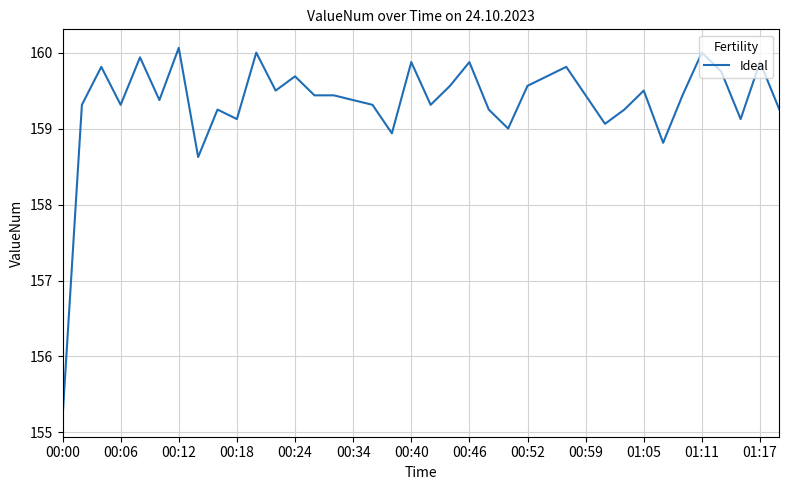

How many categories are shown in the chart?

38